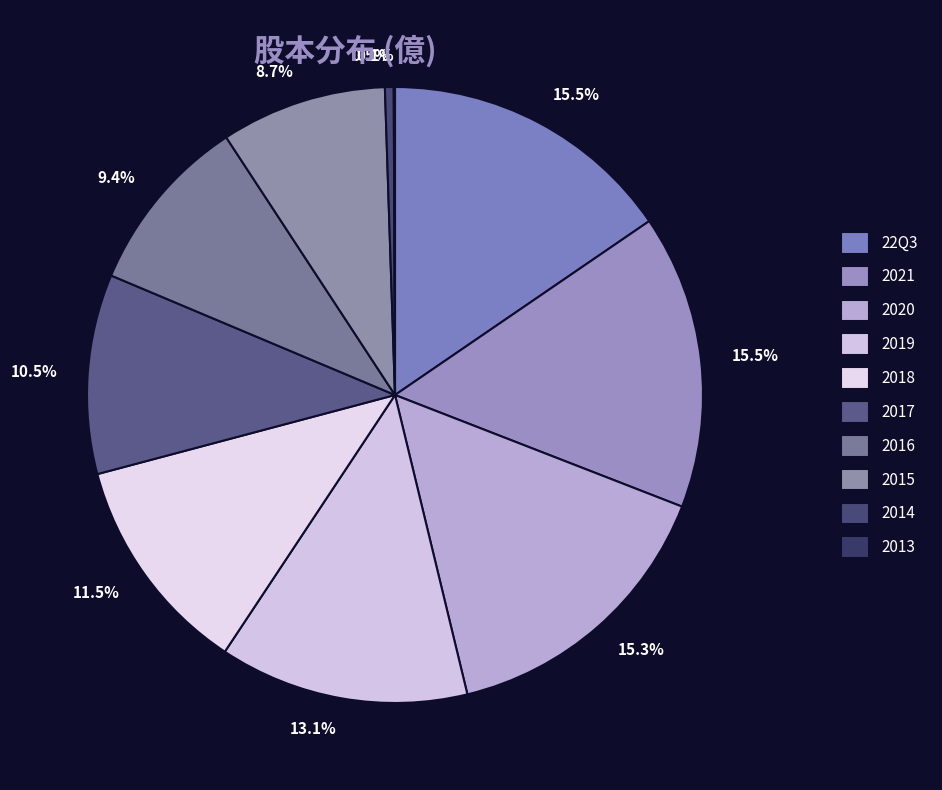

True or false: 2019 accounts for 13% of the total.

True